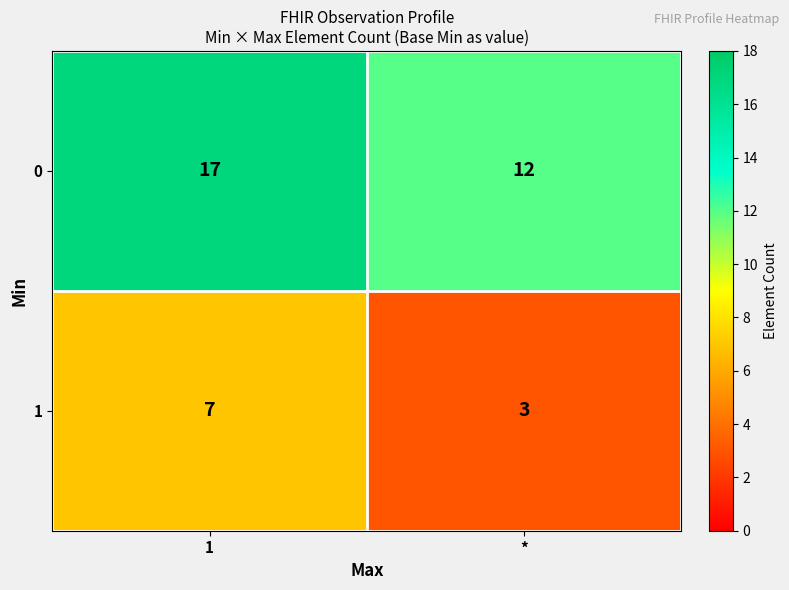

Reading left to right, transcribe all the data shown in this chart.

0: 17	12
1: 7	3